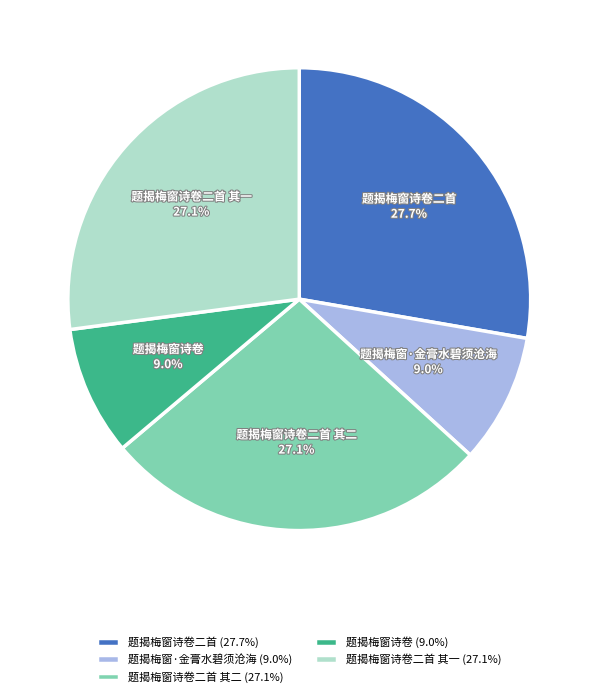

How many segments does this pie chart have?

5